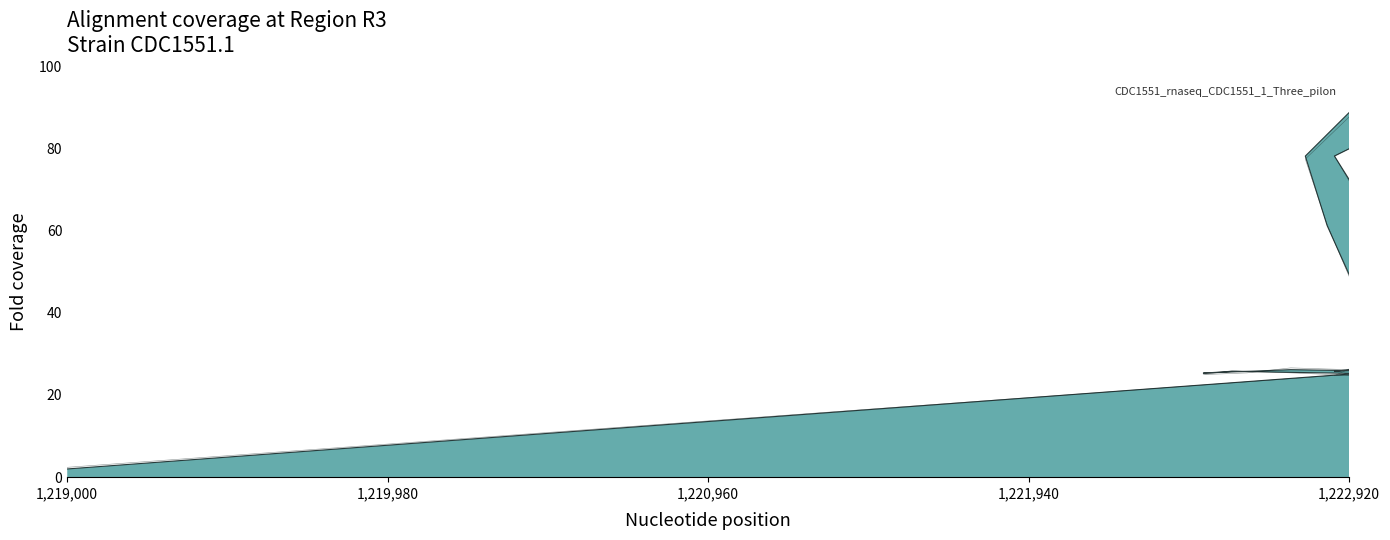

Is it true that col_10 equals 17.5 at 1,221,940?

False